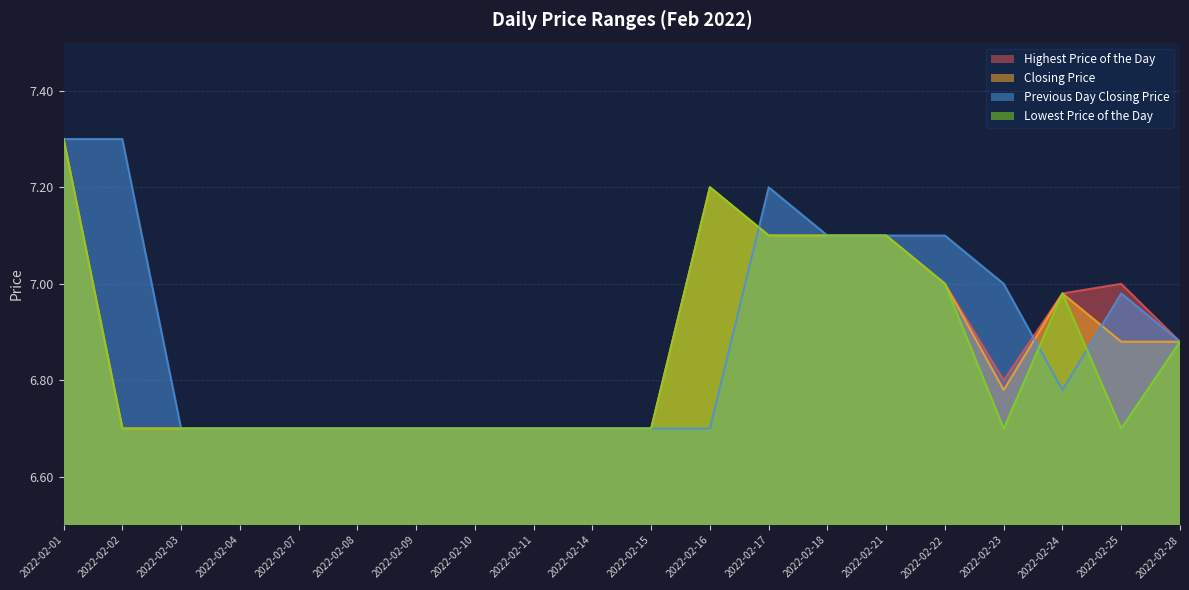

True or false: Previous Day Closing Price has a value of 6.7 at 2022-02-08.

True